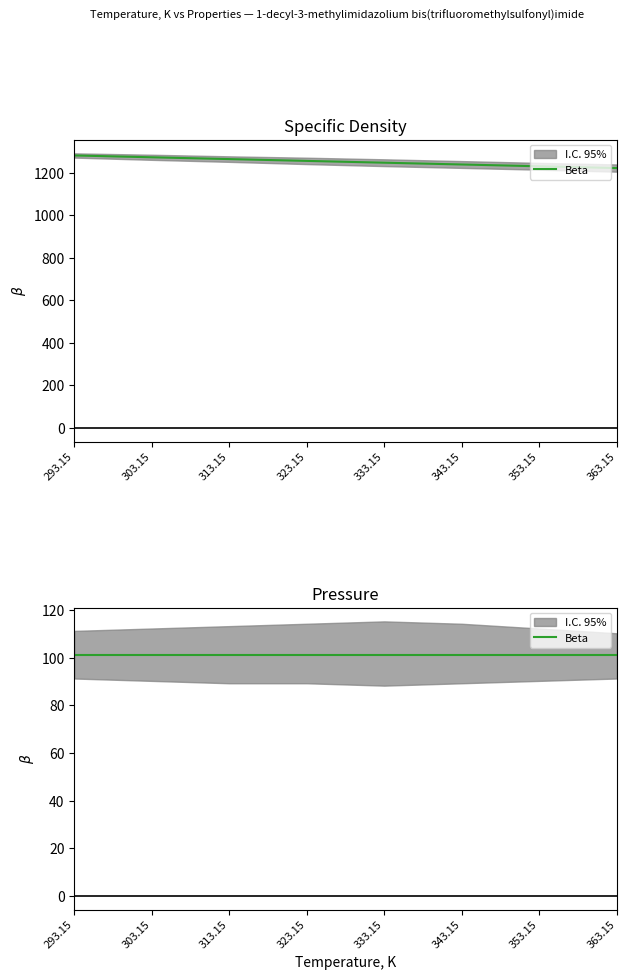

What is the greatest value displayed?

1282.4